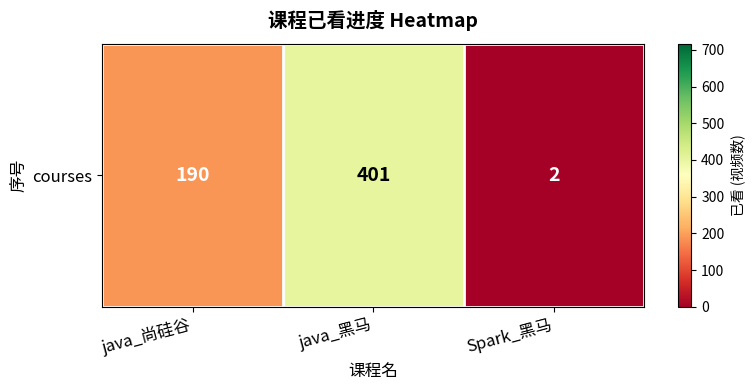

At which label is the value closest to 201?

java_尚硅谷